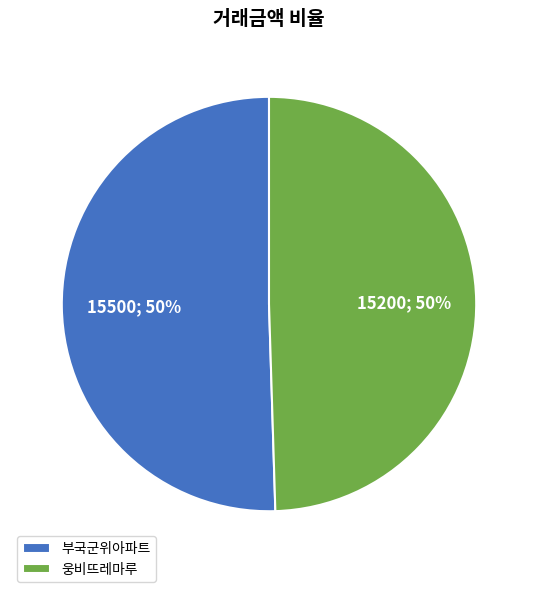

To the nearest percent, what is the combined percentage of 부국군위아파트 and 웅비뜨레마루?

100%